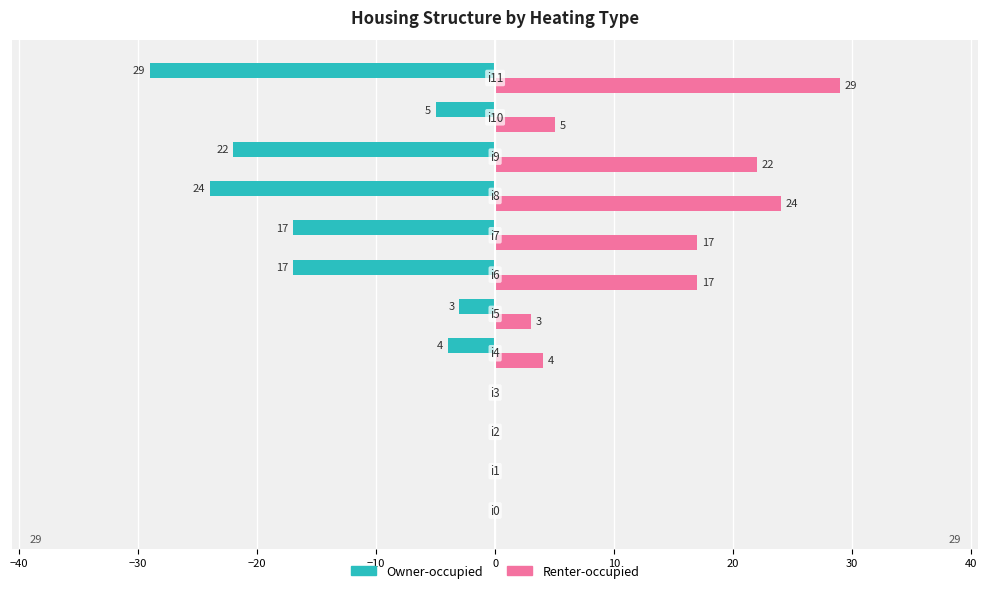

Which series has the largest total across all categories?

Renter-occupied